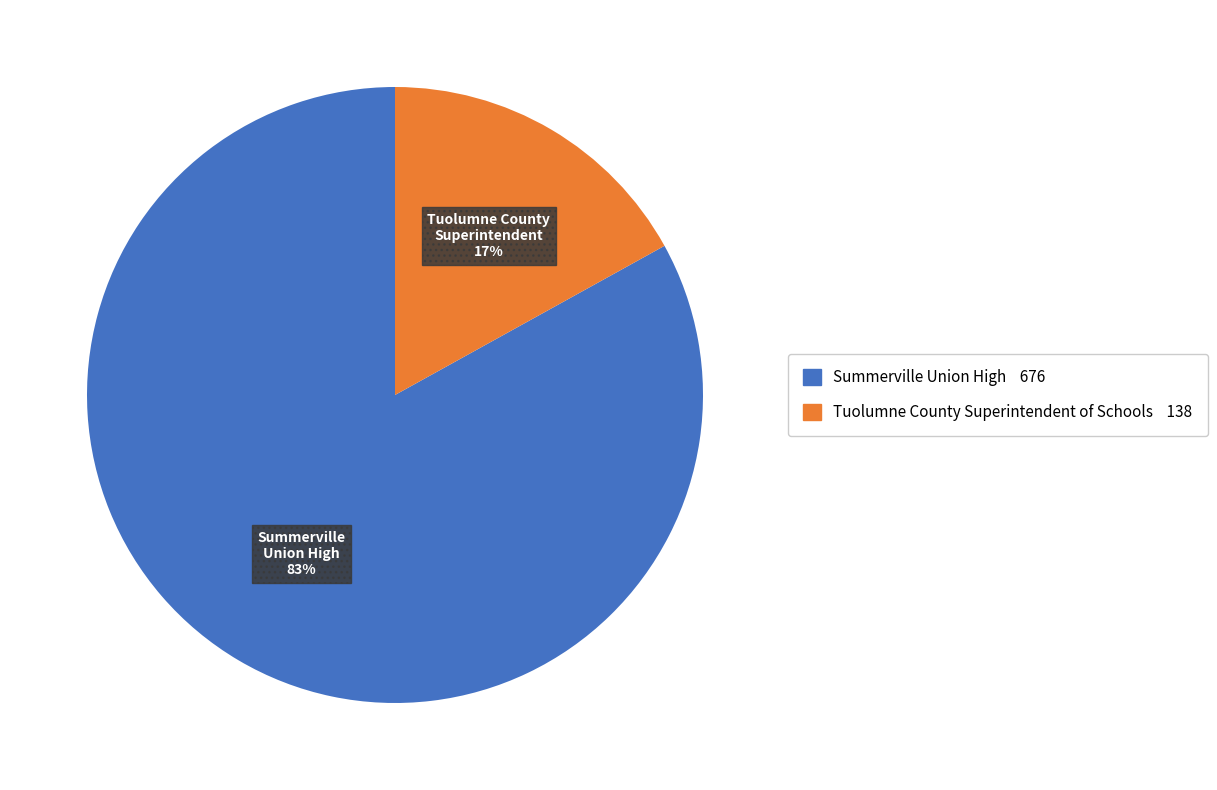

To the nearest percent, what is the average slice percentage?

50%